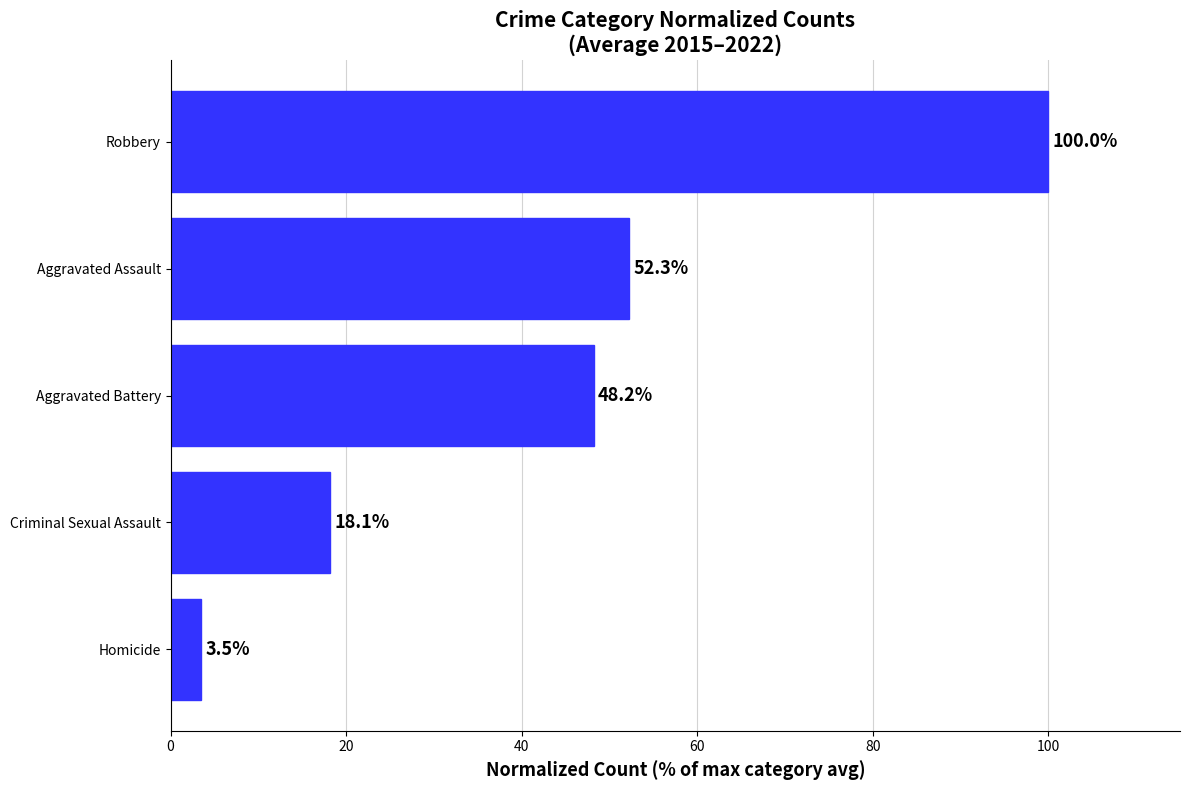

Rank the categories by value from lowest to highest.

Homicide, Criminal Sexual Assault, Aggravated Battery, Aggravated Assault, Robbery